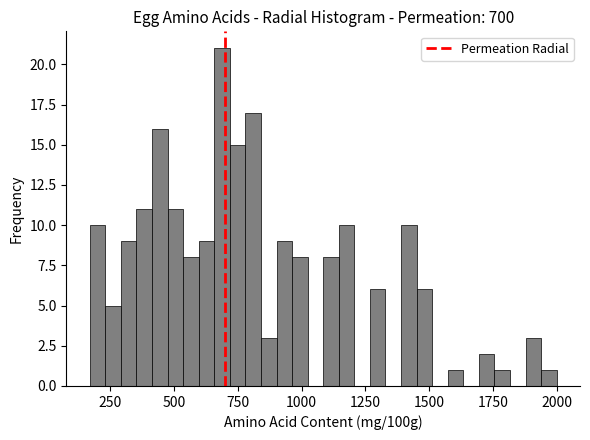

Around what value on the x-axis is the tallest bar? Give the approximate position of its centre, as read against the axis.

700